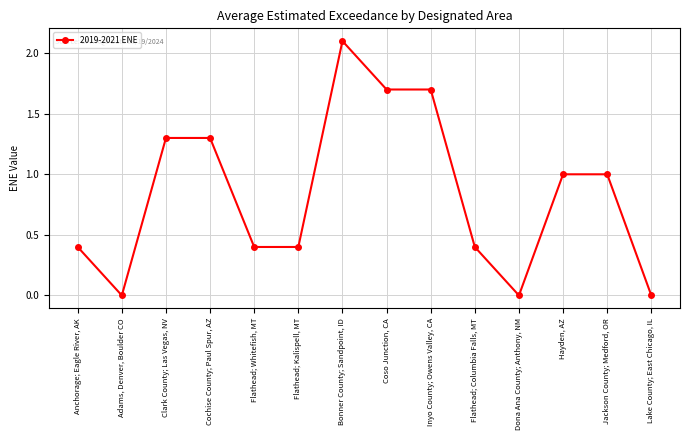

What is the sum of all values?

11.7